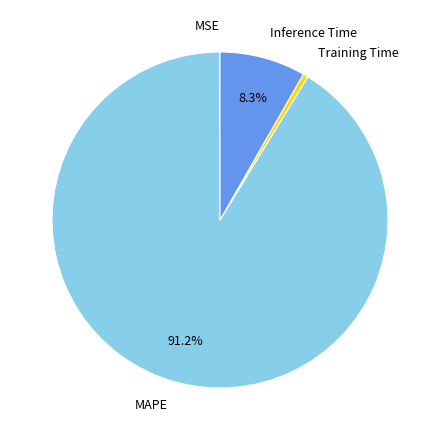

Does Training Time represent more than half of the total?

No